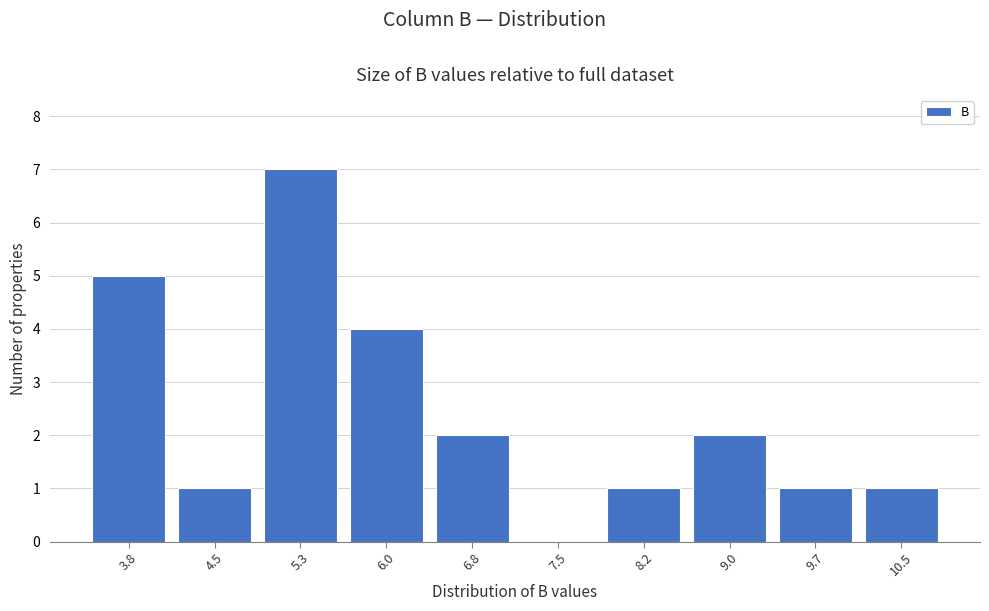

Reading left to right, extract all data points from this chart.

3.8=5	4.5=1	5.3=7	6.0=4	6.8=2	7.5=0	8.2=1	9.0=2	9.7=1	10.5=1